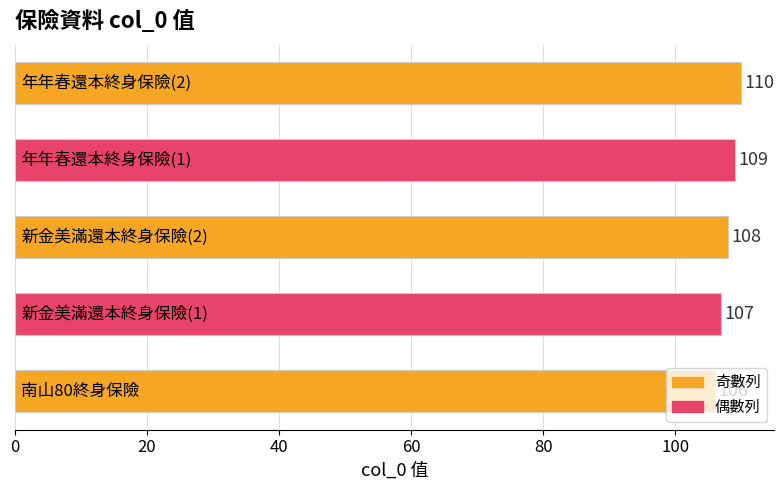

Count the values in the range 107 to 109.

3